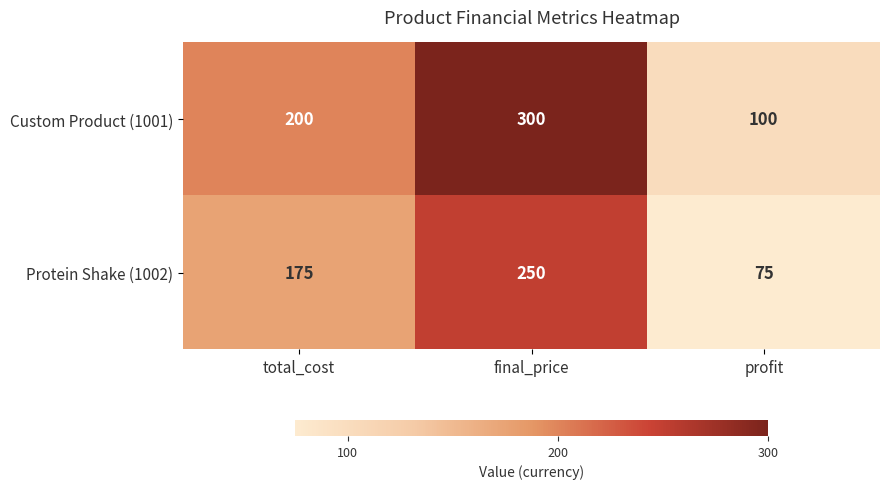

Reading left to right, transcribe all the data shown in this chart.

Custom Product (1001): 200	300	100
Protein Shake (1002): 175	250	75